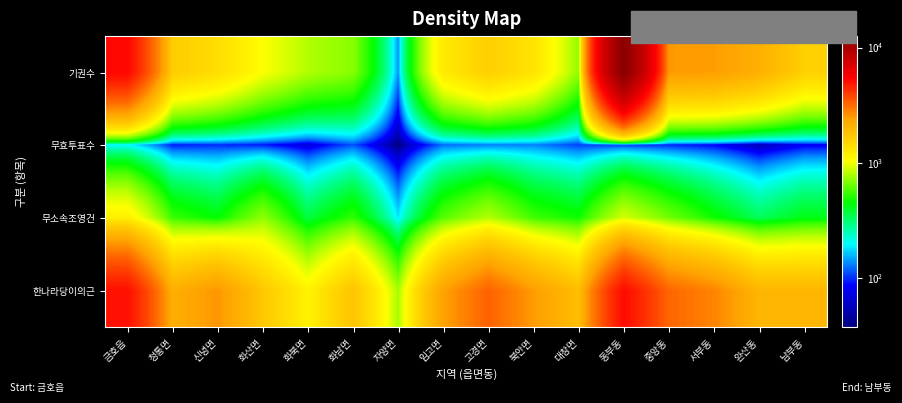

Reading right to left, what are all the values shown in this chart?

한나라당이의근: 남부동=2004	완산동=2024	서부동=2778	중앙동=3237	동부동=5160	대창면=1866	북안면=2471	고경면=3308	임고면=2380	자양면=771	화남면=1768	화북면=1135	화산면=1710	신녕면=2543	청통면=2162	금호읍=5047
무소속조영건: 남부동=422	완산동=334	서부동=470	중앙동=653	동부동=897	대창면=470	북안면=552	고경면=807	임고면=597	자양면=183	화남면=528	화북면=365	화산면=719	신녕면=446	청통면=545	금호읍=1185
무효투표수: 남부동=79	완산동=52	서부동=84	중앙동=95	동부동=102	대창면=104	북안면=130	고경면=128	임고면=121	자양면=37	화남면=111	화북면=68	화산면=91	신녕면=97	청통면=92	금호읍=192
기권수: 남부동=1580	완산동=2135	서부동=2453	중앙동=2504	동부동=12573	대창면=717	북안면=1327	고경면=1596	임고면=1248	자양면=137	화남면=699	화북면=801	화산면=1030	신녕면=1400	청통면=1640	금호읍=5291